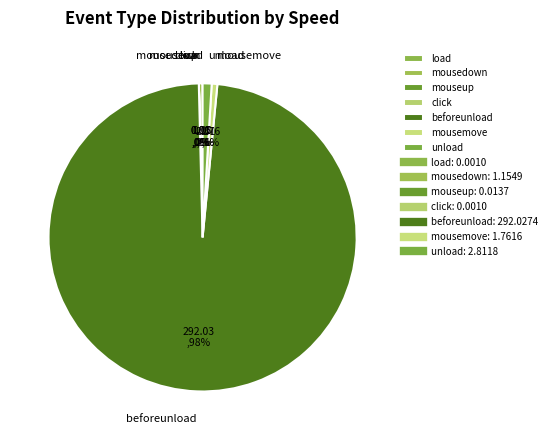

True or false: mousedown accounts for 14% of the total.

False